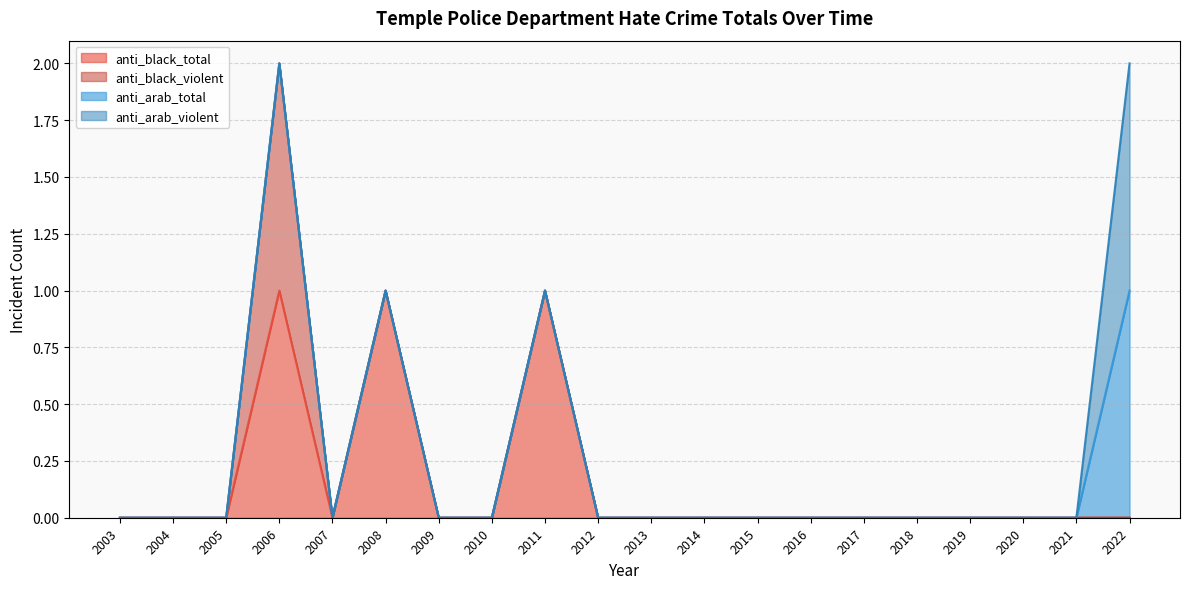

True or false: anti_arab_violent and anti_black_total cross at least once.

False